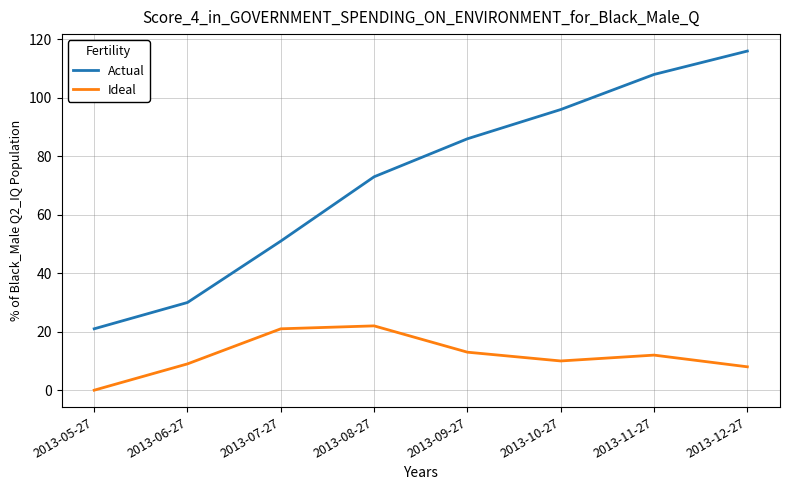

At how many categories does at least one series exceed 109?

1